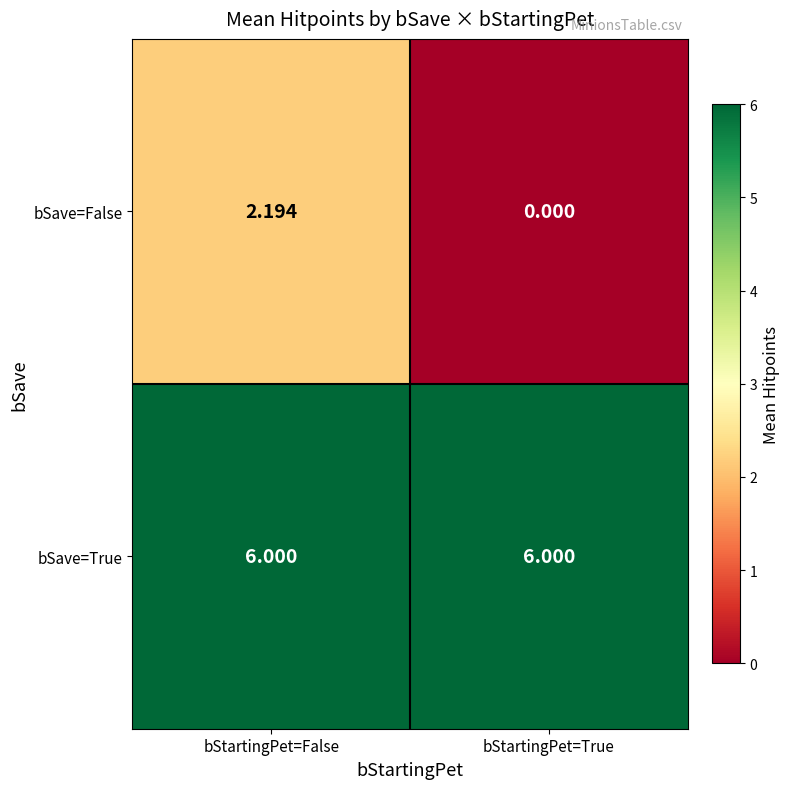

Is the value of bSave=True at bStartingPet=False greater than the value of bSave=False at bStartingPet=False?

Yes